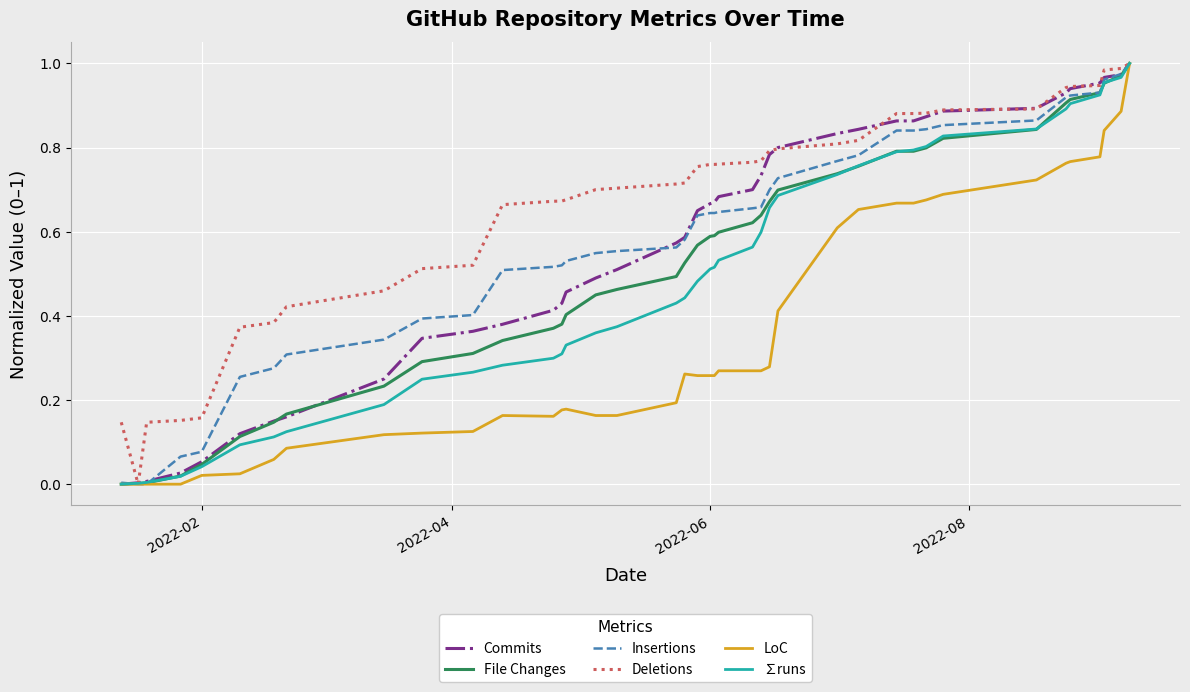

Which series has the largest total across all categories?

Deletions